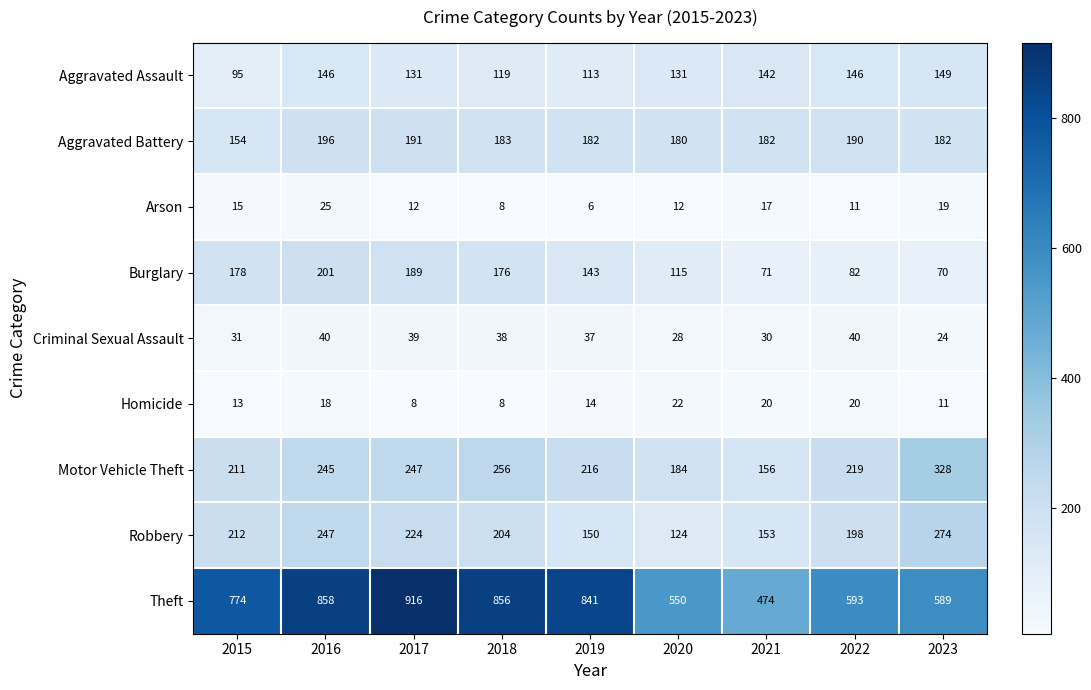

Where is Aggravated Assault nearest to the value 122?

2018